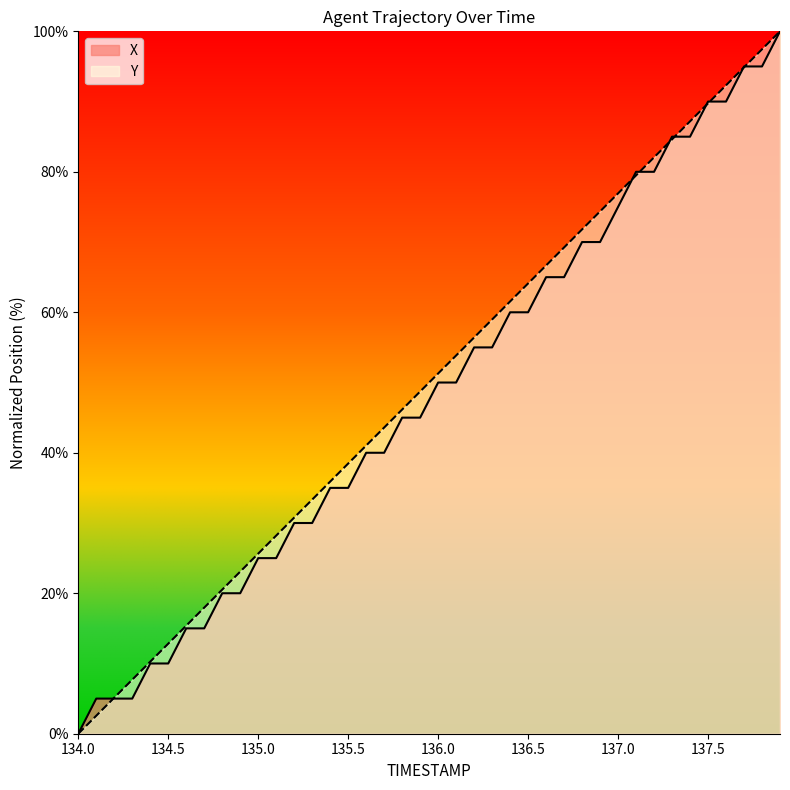

Which label corresponds to the smallest value in the chart?

134.0